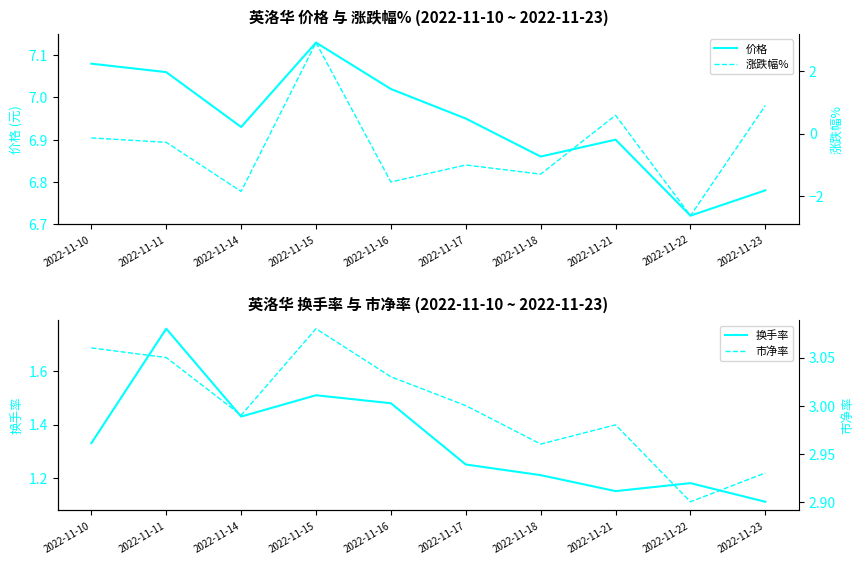

What is the maximum value shown in the chart?

7.1